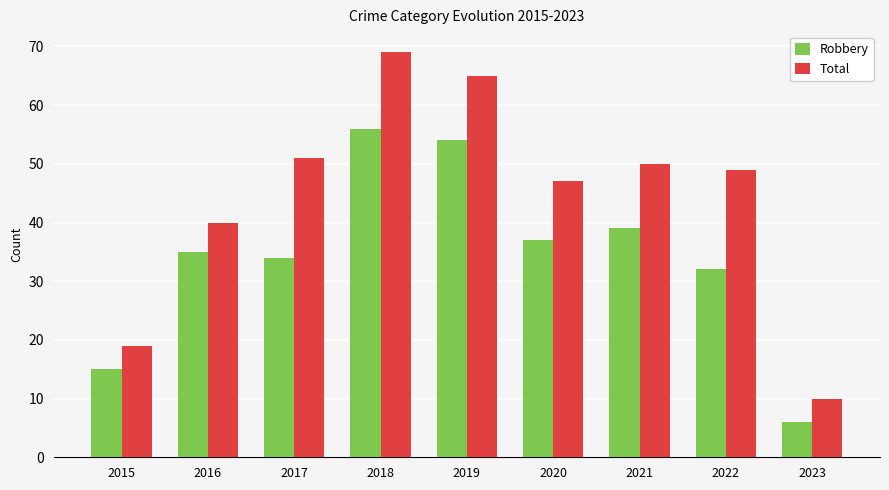

Reading left to right, extract all data points from this chart.

Robbery: 15	35	34	56	54	37	39	32	6
Total: 19	40	51	69	65	47	50	49	10